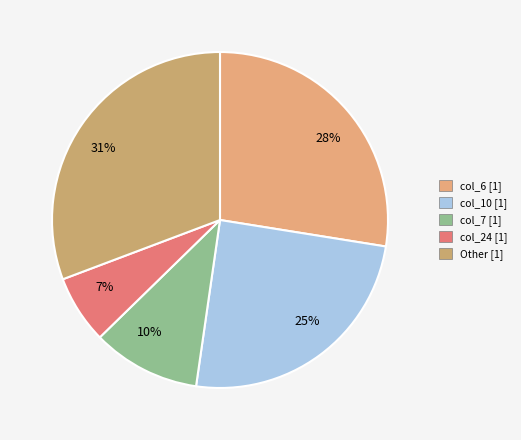

Which slice is the largest?

31%